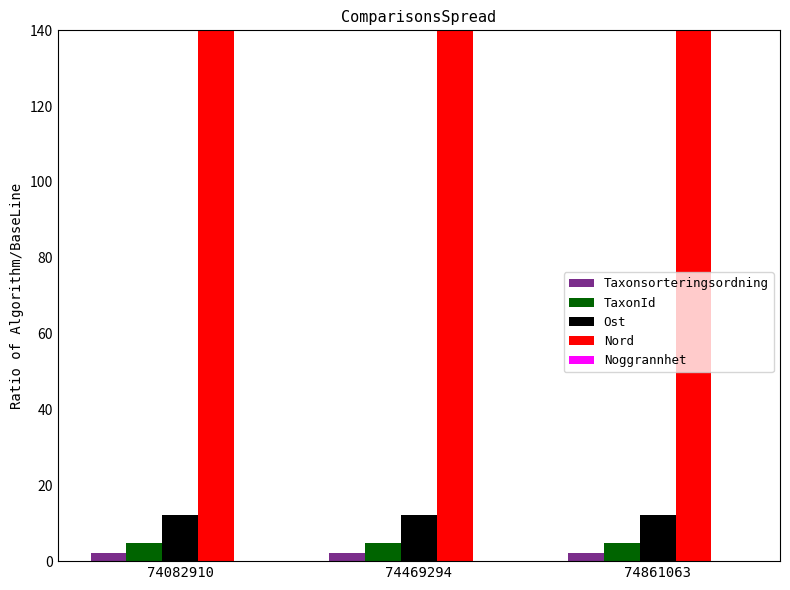

Which series has the largest total across all categories?

Nord